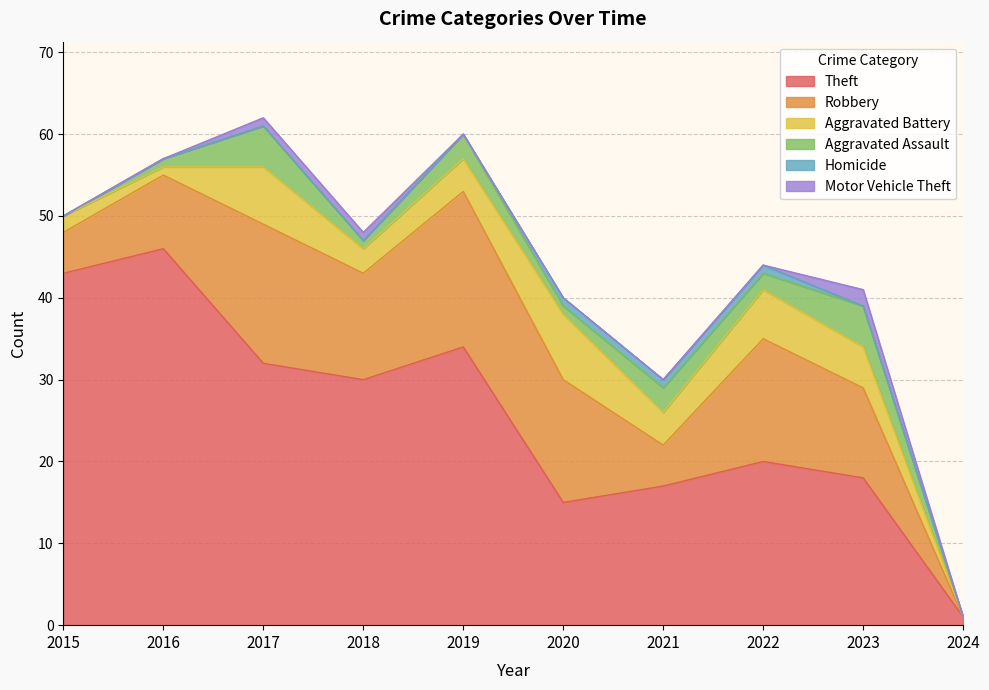

The Homicide series shows 1 at 2022. True or false?

True